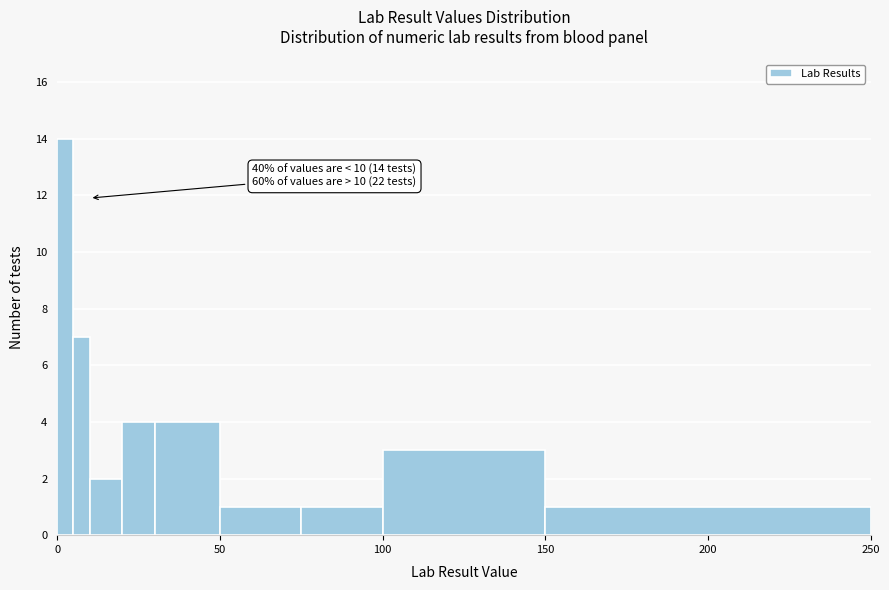

Read against the x-axis, roughly where is the centre of the tallest bar?

5